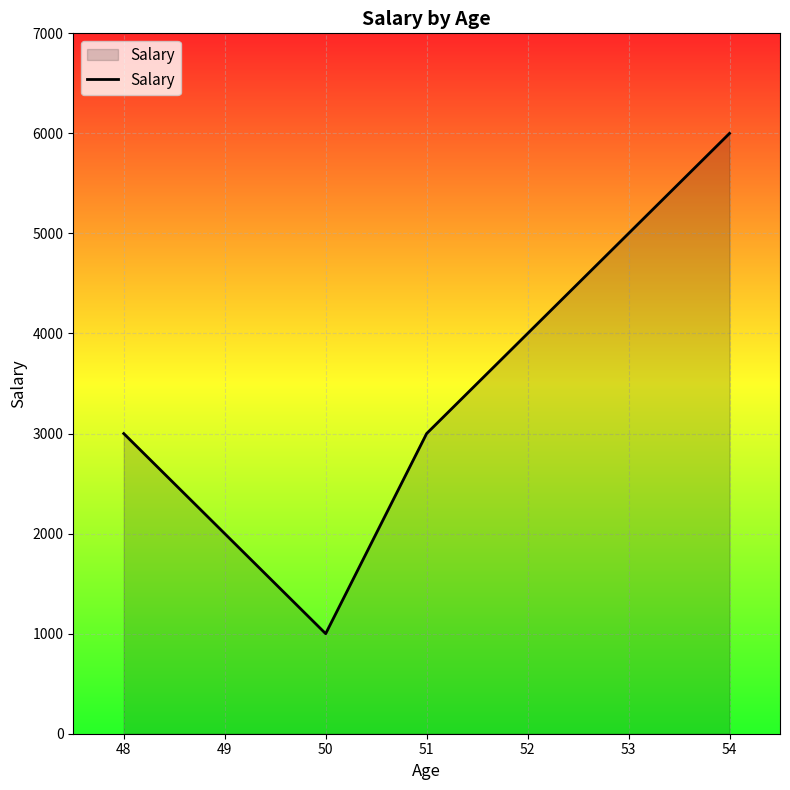

Reading left to right, what are all the values shown in this chart?

3000	2000	1000	3000	4000	5000	6000